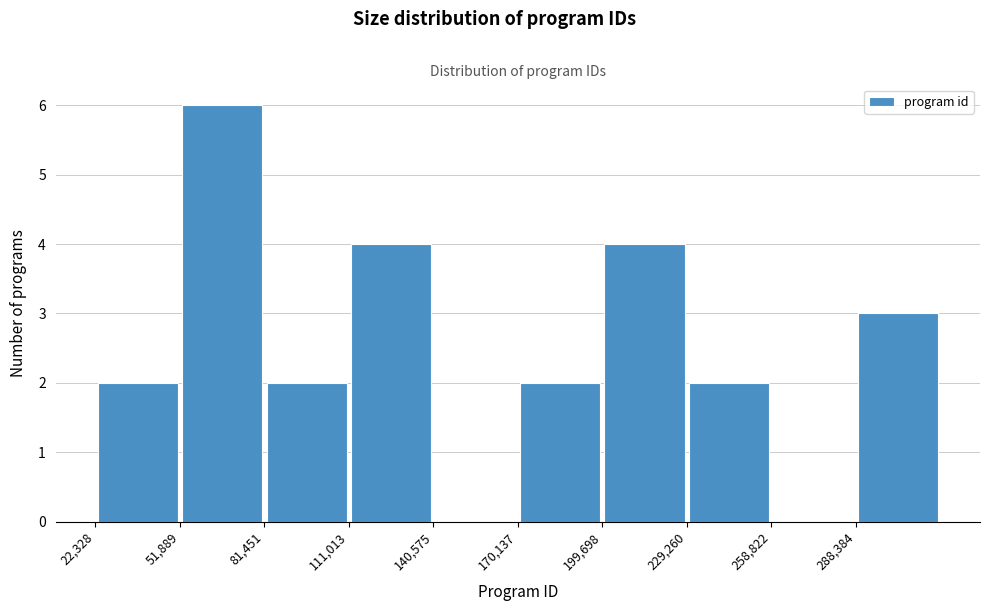

Reading left to right, transcribe this chart: for each bar, give the range it covers on the x-axis and its height. Neither the bar edges nor the heights are printed on the chart, so give them approximately, as read against the axes.

20000 to 50000: 2
50000 to 80000: 6
80000 to 110000: 2
110000 to 140000: 4
140000 to 170000: 0
170000 to 200000: 2
200000 to 230000: 4
230000 to 260000: 2
260000 to 290000: 0
290000 to 320000: 3